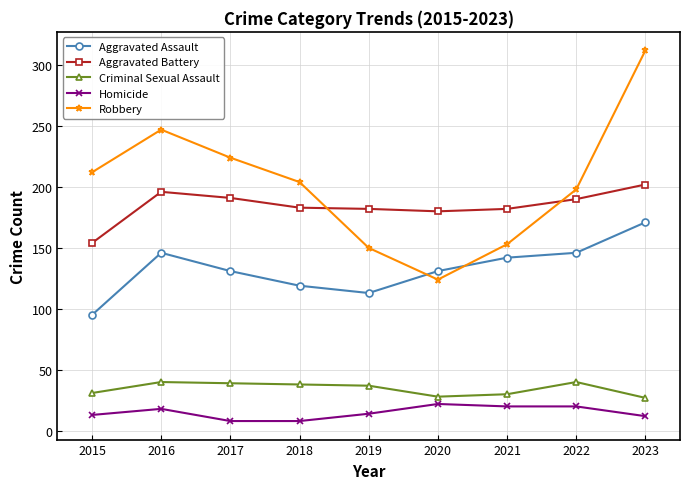

Between 2021 and 2022, which series saw the biggest shift?

Robbery